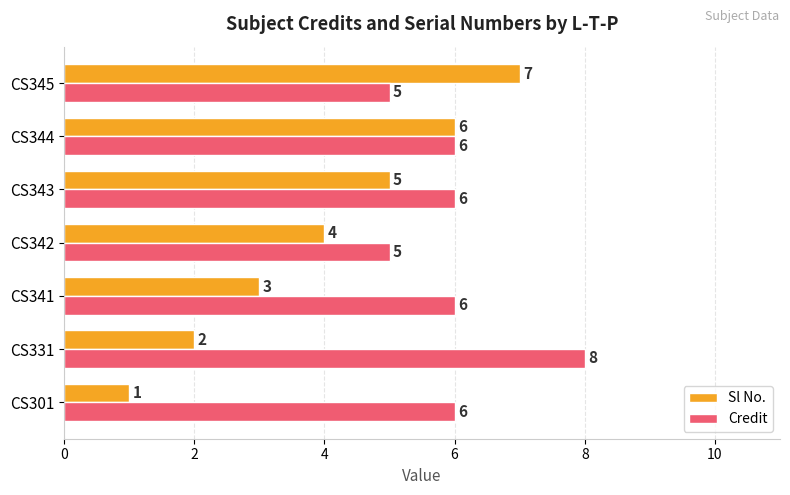

How many Sl No. values are between 2 and 6?

5